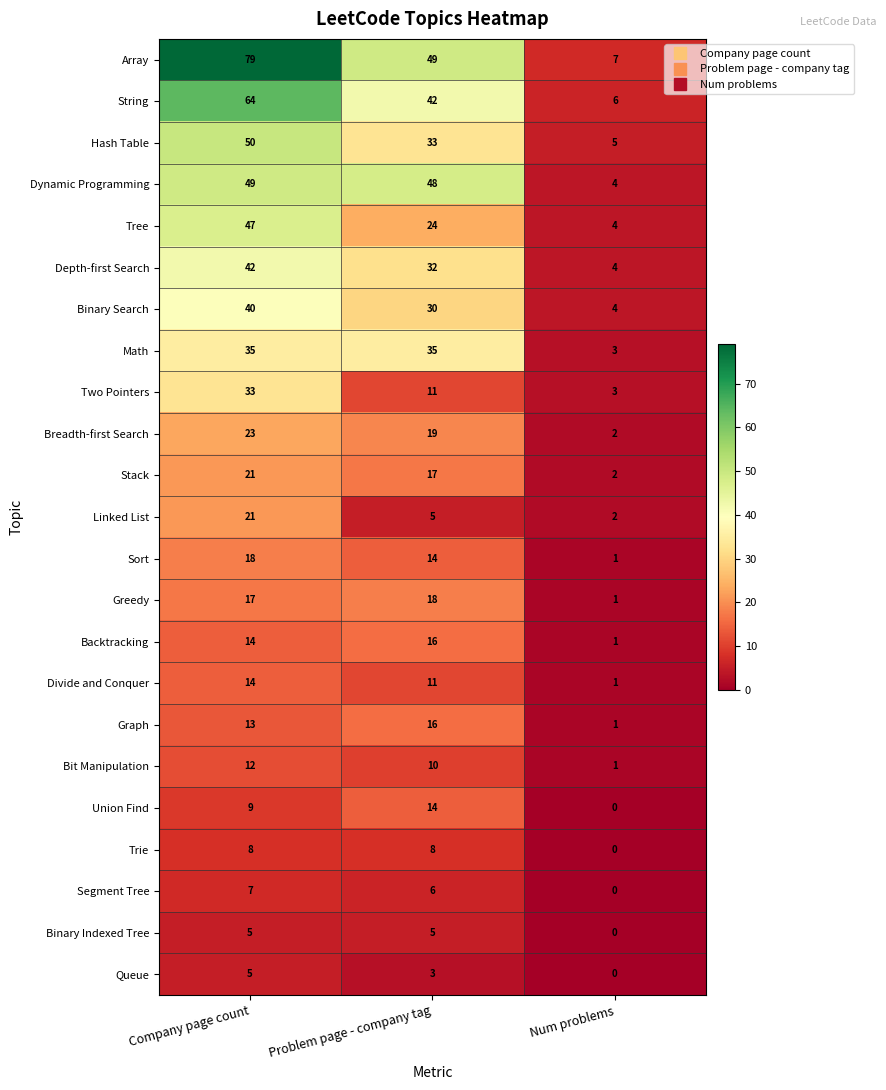

What is the difference between the maximum and minimum values in the Trie series?

8